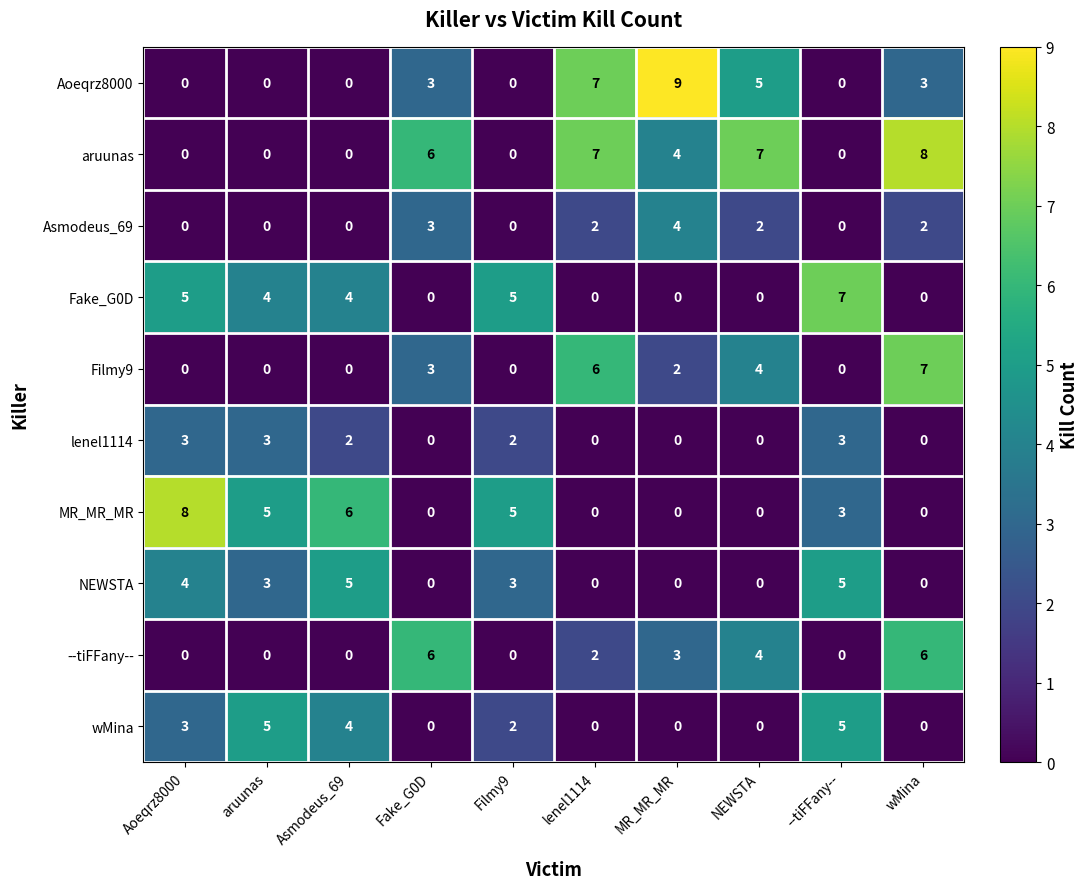

How many distinct data groups are displayed?

10